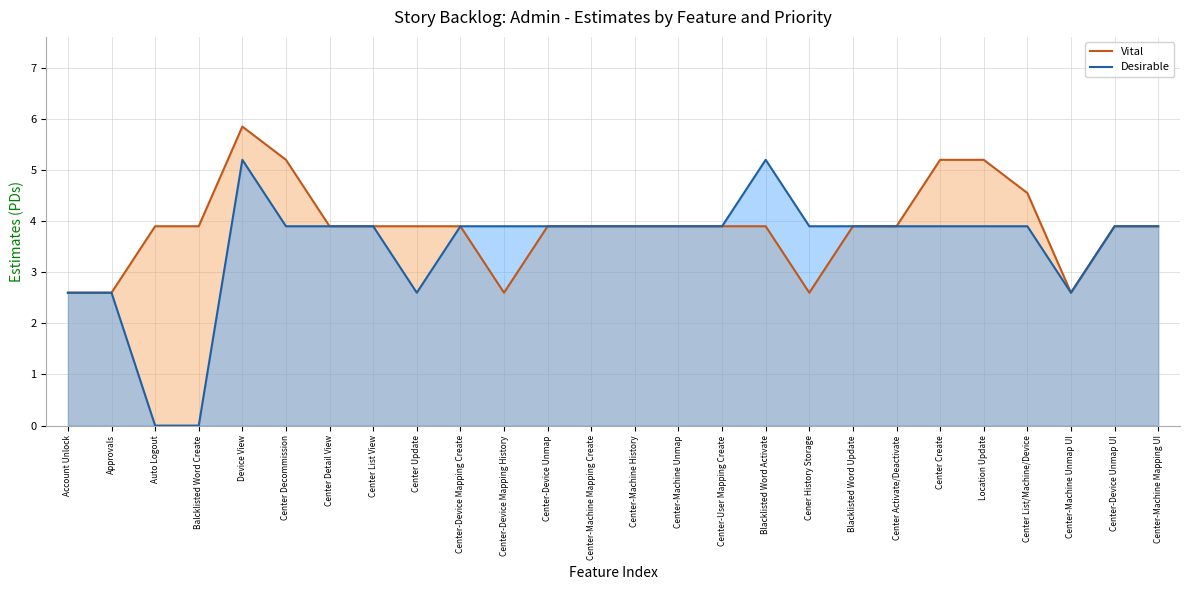

Is the value of Desirable at Center-Machine Unmap UI greater than the value of Vital at Balcklisted Word Create?

No